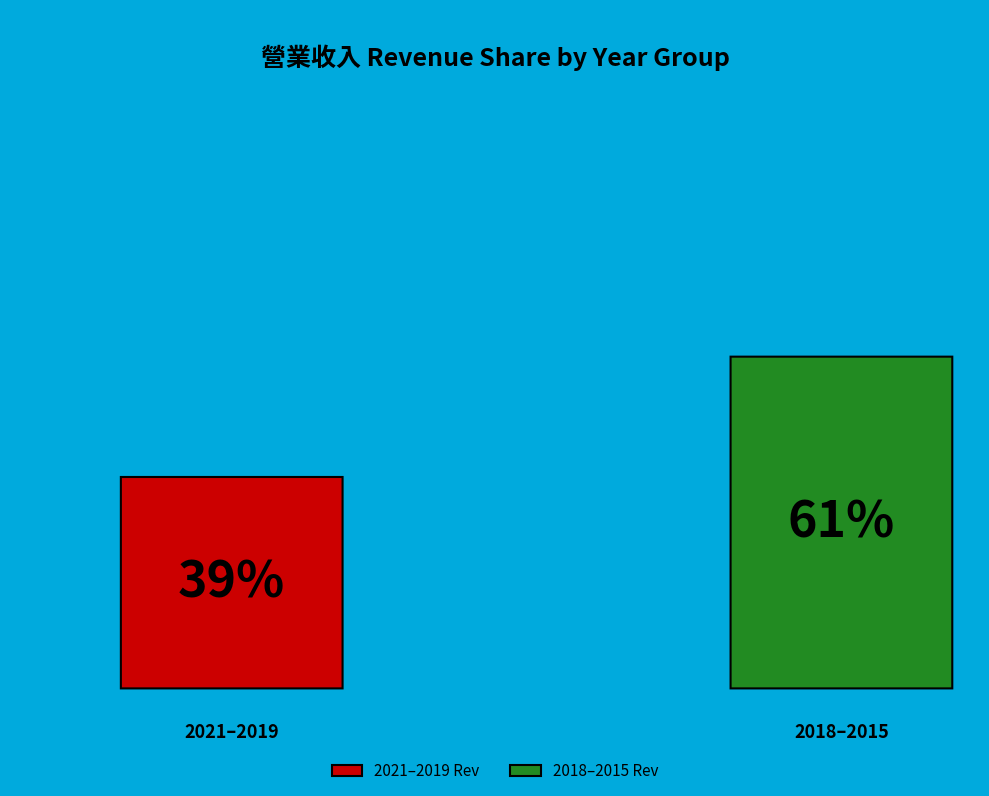

True or false: 2015 accounts for 12% of the total.

False